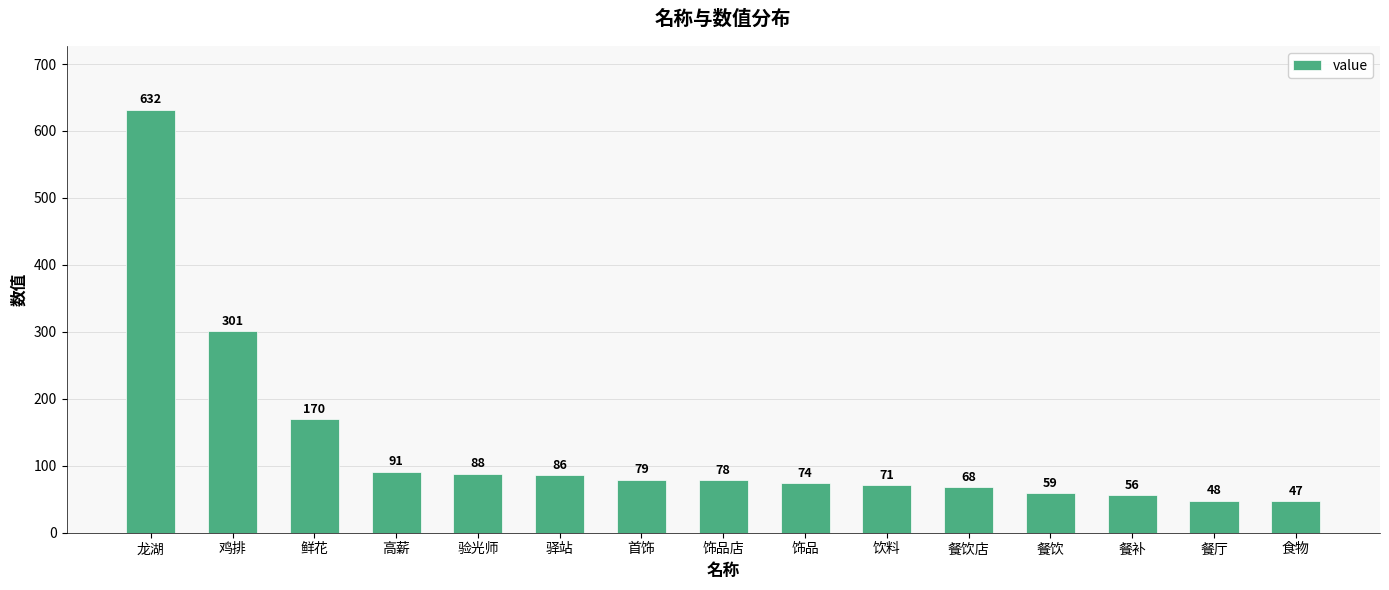

True or false: the data shows 27 at 饰品.

False